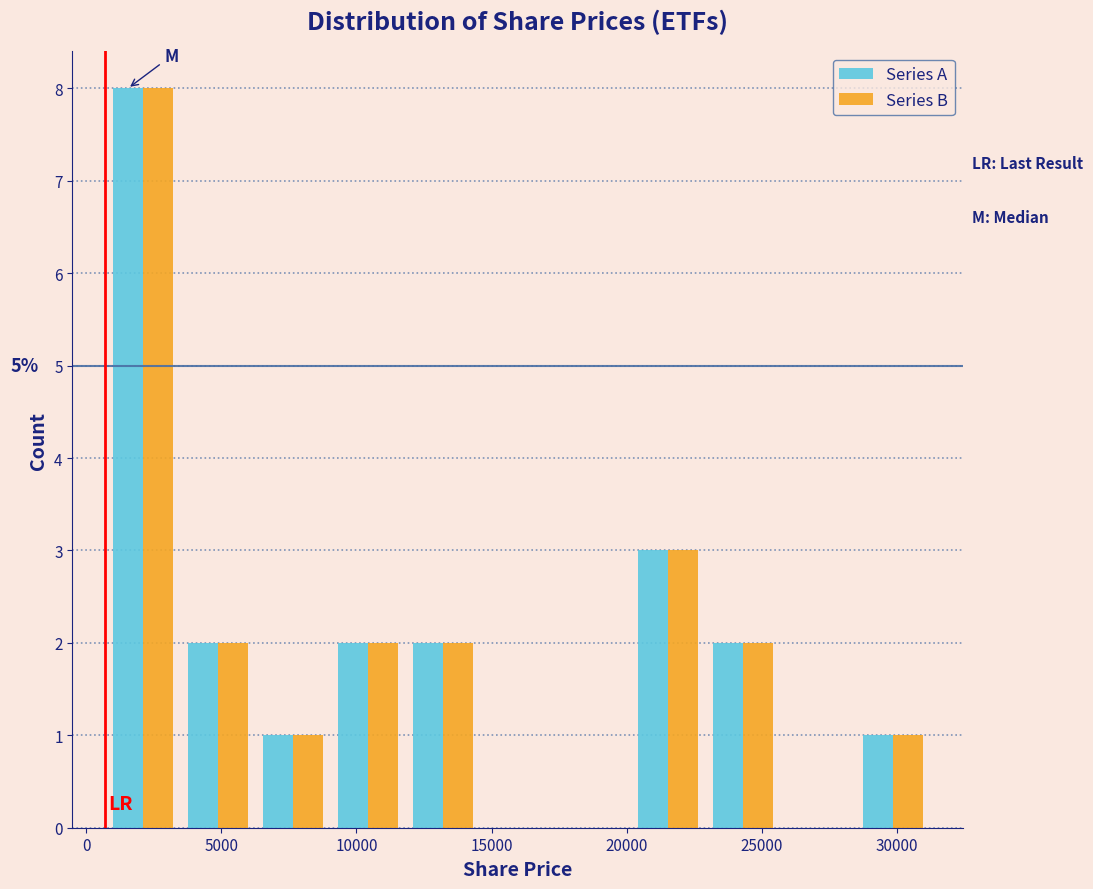

In the Series B series, which range on the x-axis has the tallest bar?

500 to 3500